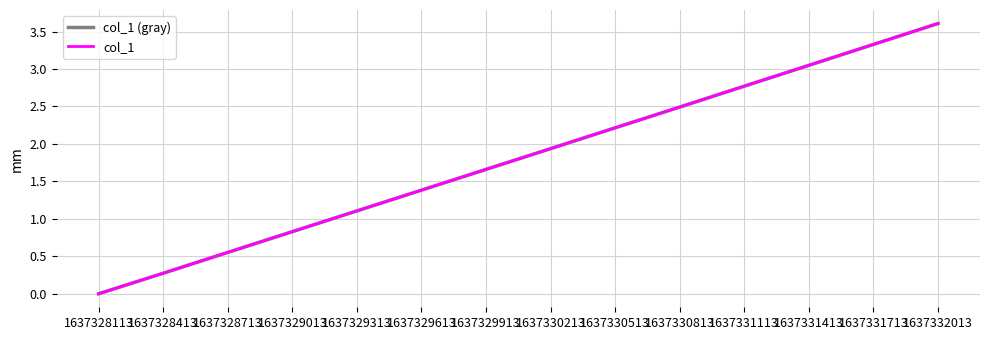

Does the chart have visible grid lines?

Yes